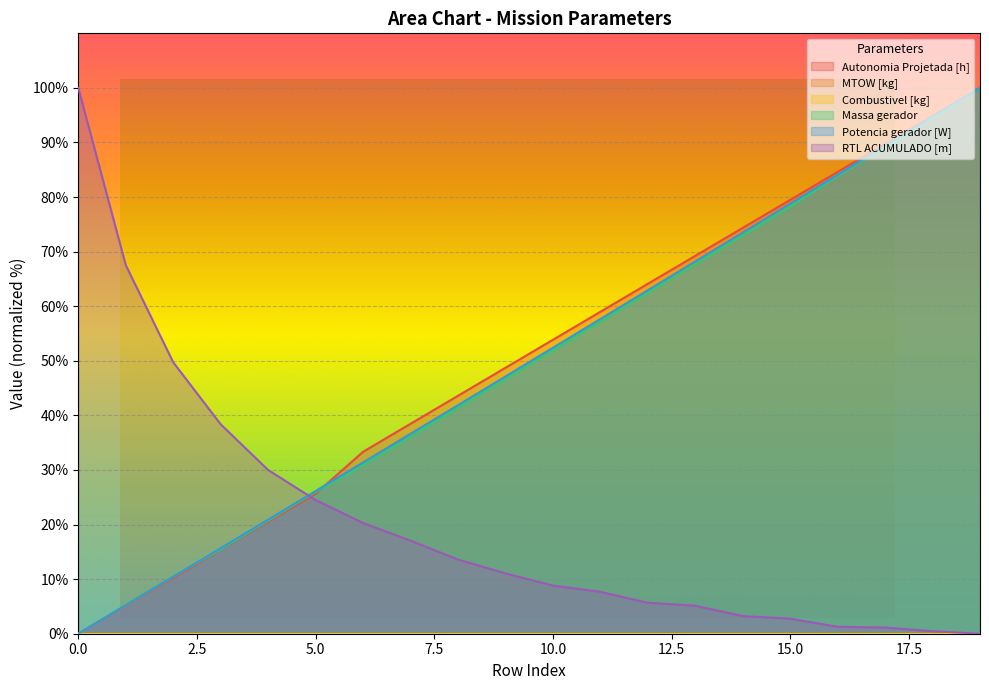

At how many categories does at least one series exceed 47?

14